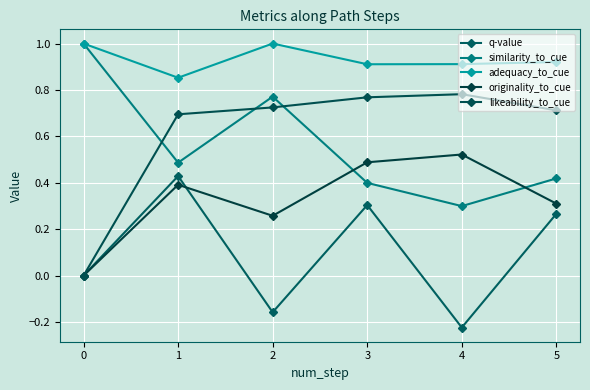

In originality_to_cue, how many points are lower than both neighbors (excluding endpoints)?

1